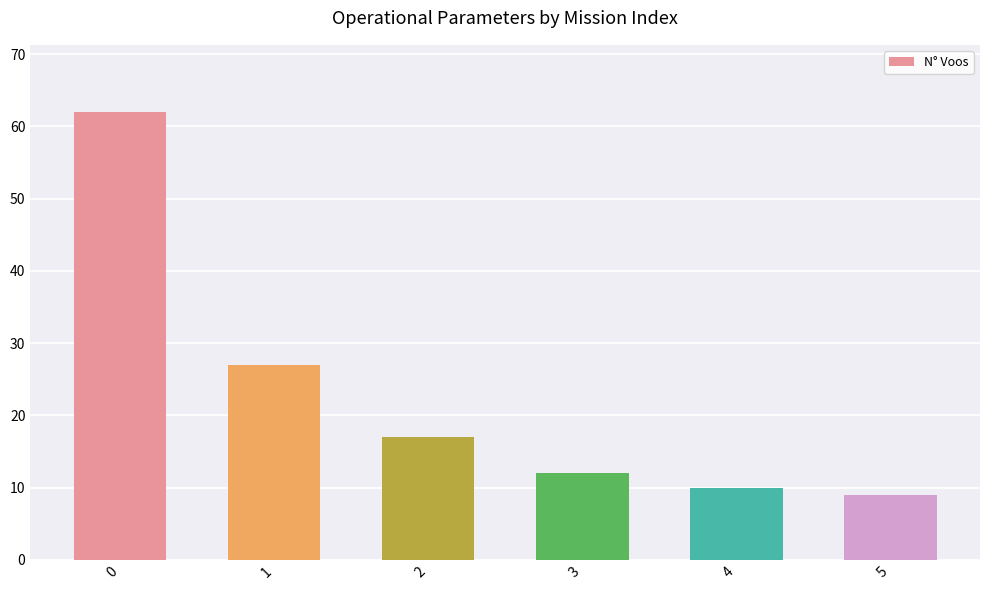

What value does the data have at 2, to the nearest 5?

15